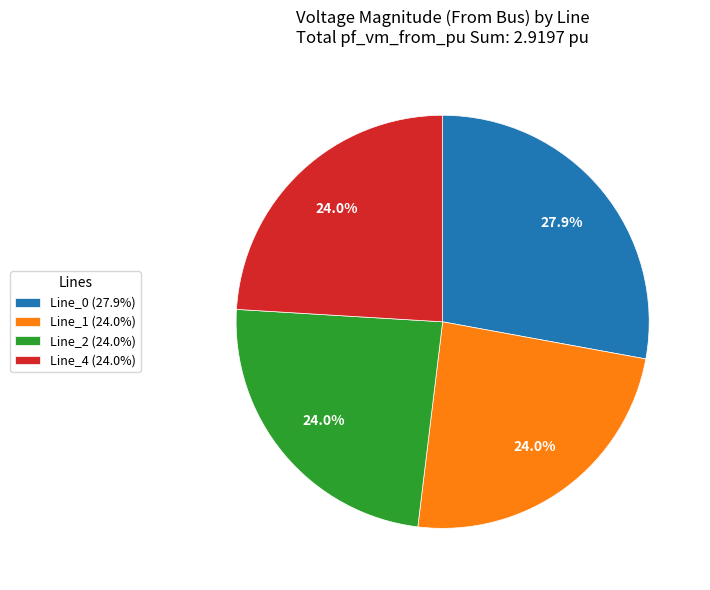

Is Line_2 (24.0%) the majority of the pie?

No